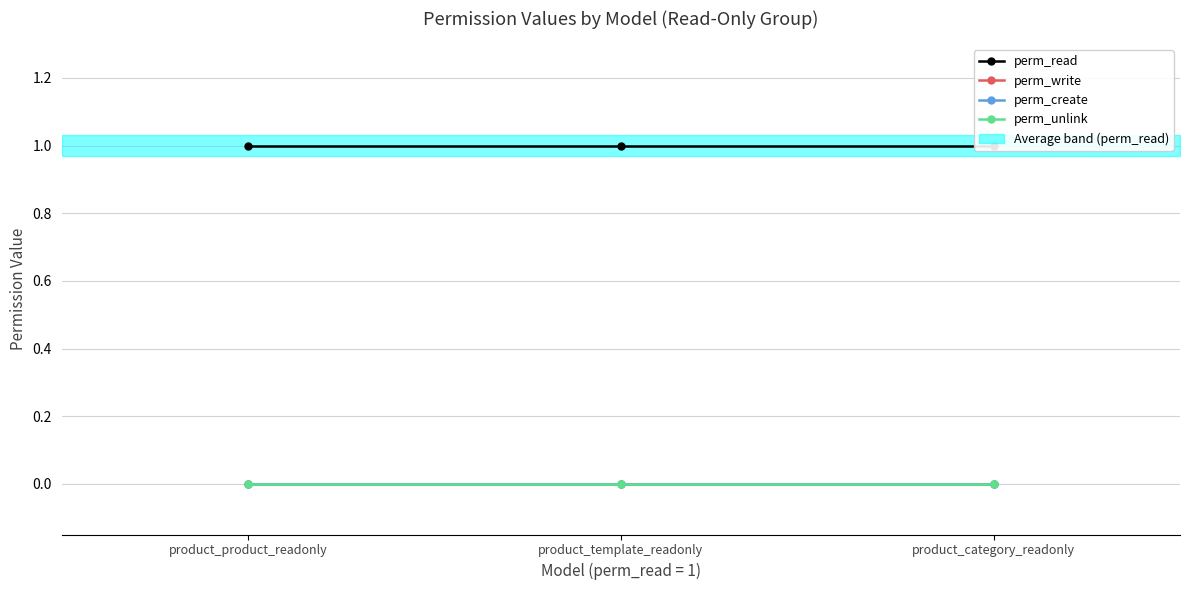

What is the total value across all series at product_category_readonly?

1